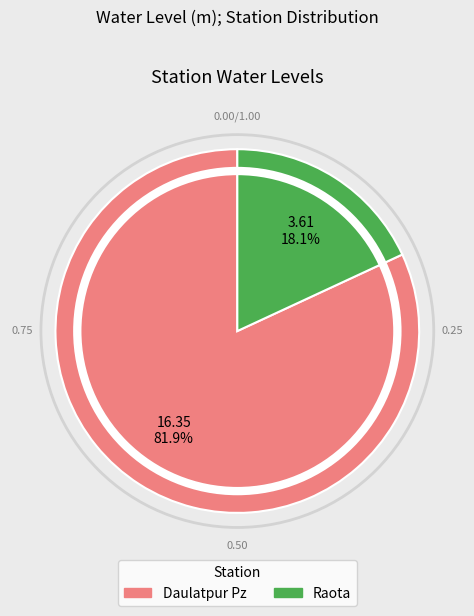

To the nearest percent, what is the average slice percentage?

50%